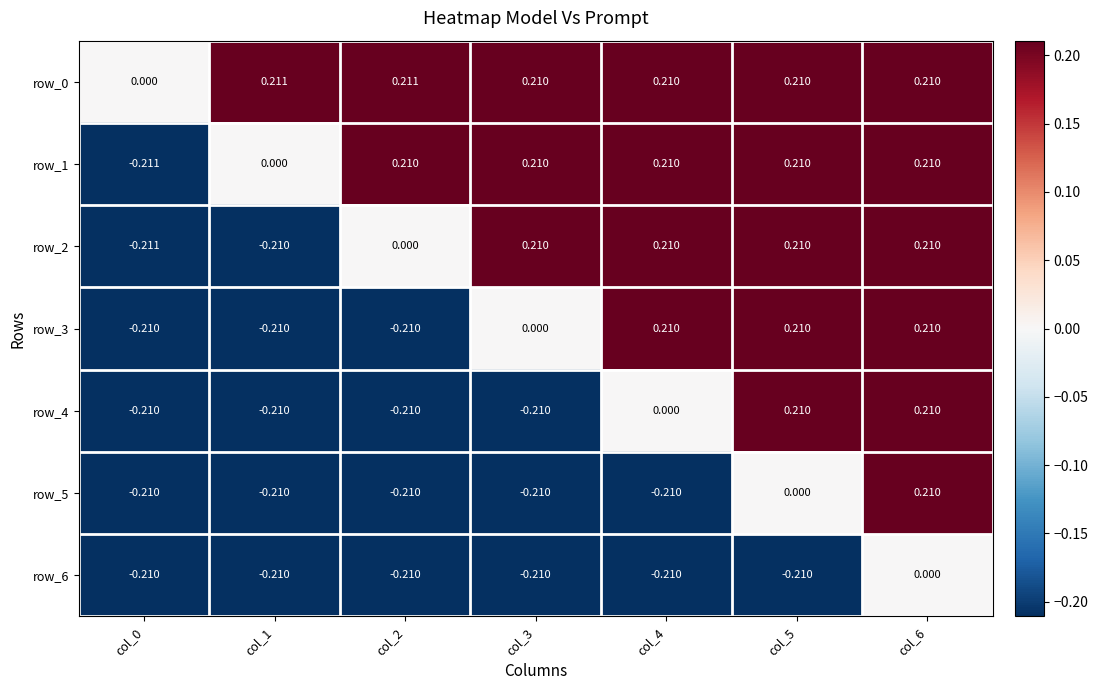

How many distinct data groups are displayed?

7